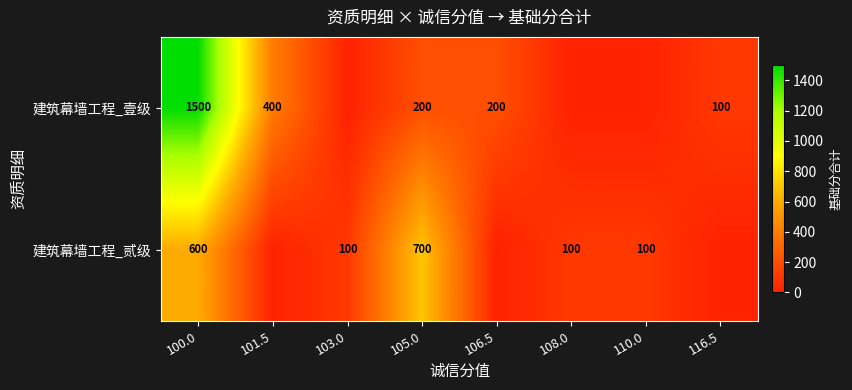

Between 108.0 and 100.0, which is larger?

100.0